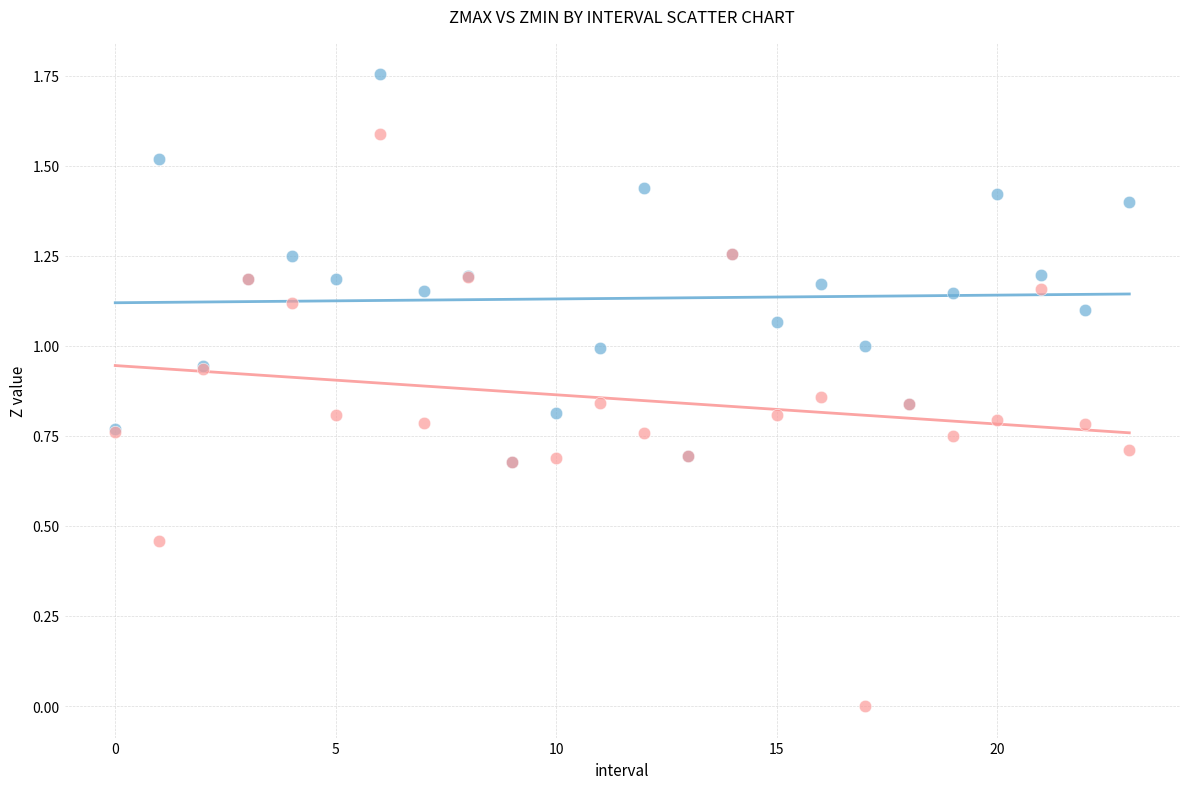

Which series reaches the minimum Y coordinate?

Zmin